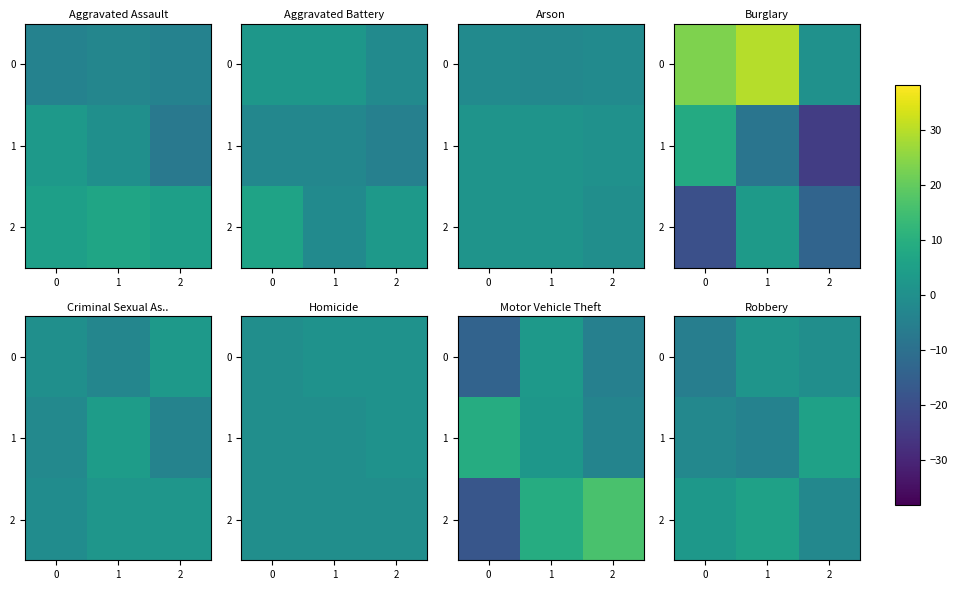

Is the value of 0 at 2 greater than the value of 2 at 2?

Yes